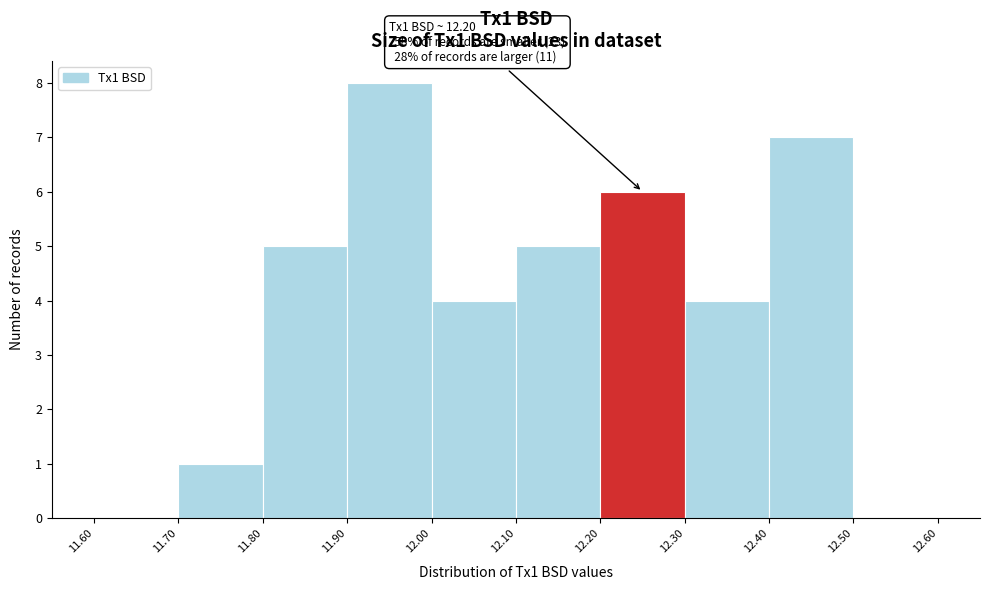

Which range on the x-axis has the tallest bar?

11.90 to 12.00